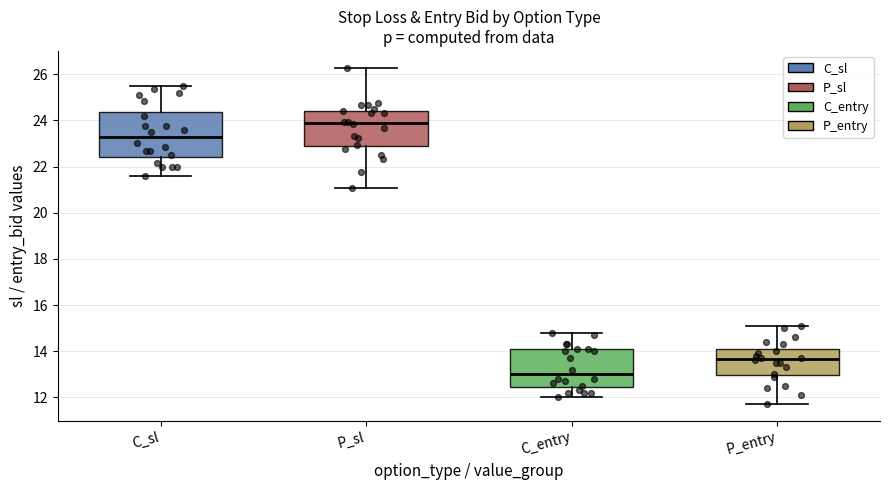

Reading left to right, read every box against the y-axis: the position of its median line, the range the box covers, and the ends of its whiskers. The values are not printed on the chart, so give them approximately, as read against the axis.

C_sl: median 23.2, box 22.4 to 24.4, whiskers 21.6 to 25.4
P_sl: median 23.8, box 23.0 to 24.4, whiskers 21.0 to 26.2
C_entry: median 13.0, box 12.4 to 14.2, whiskers 12.0 to 14.8
P_entry: median 13.6, box 13.0 to 14.0, whiskers 11.8 to 15.2